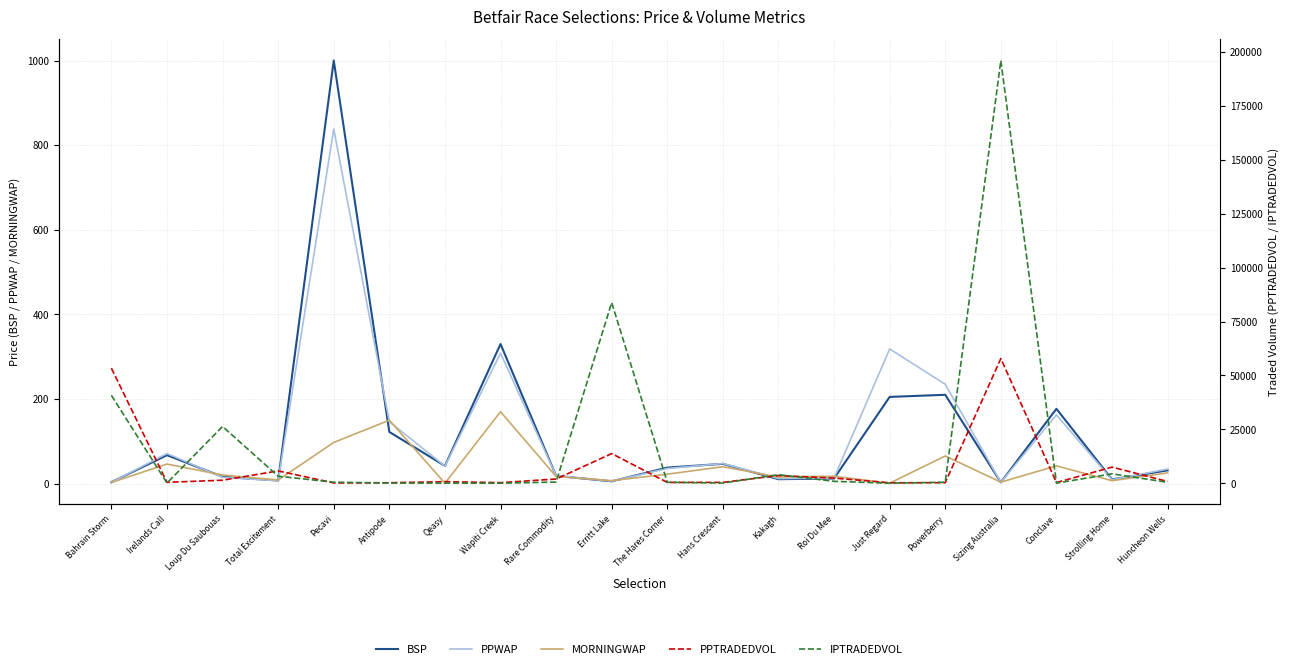

What is the sum of the PPWAP values at Powerberry and Pecavi?

1073.2